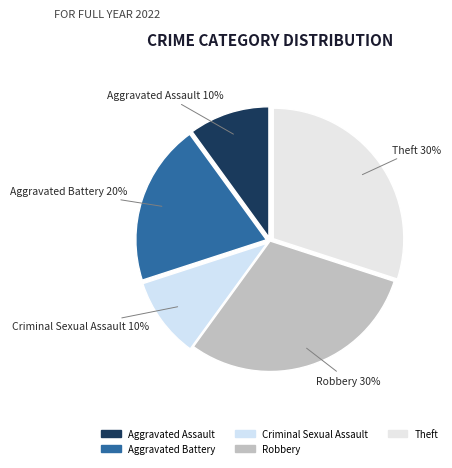

Is Criminal Sexual Assault the majority of the pie?

No